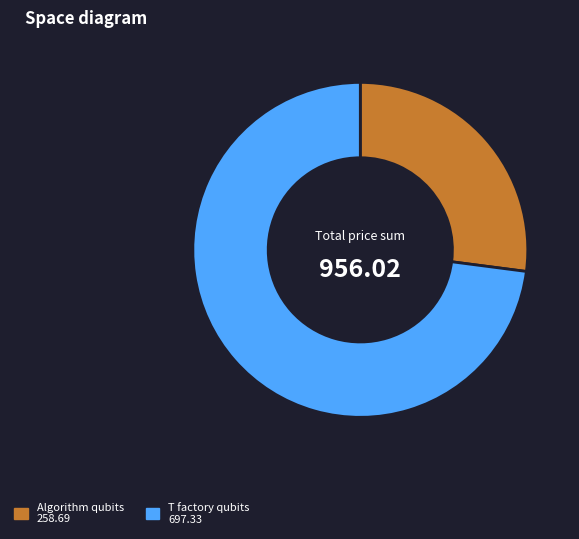

Is there a majority slice in this chart?

Yes